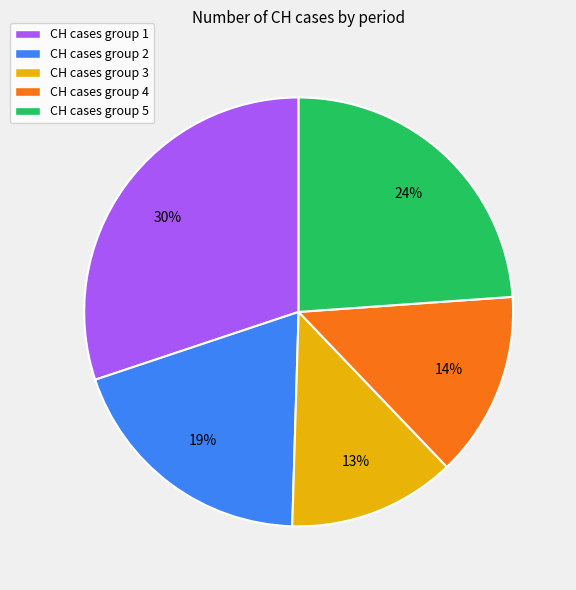

Which has a higher value, CH cases group 2 or CH cases group 4?

CH cases group 2